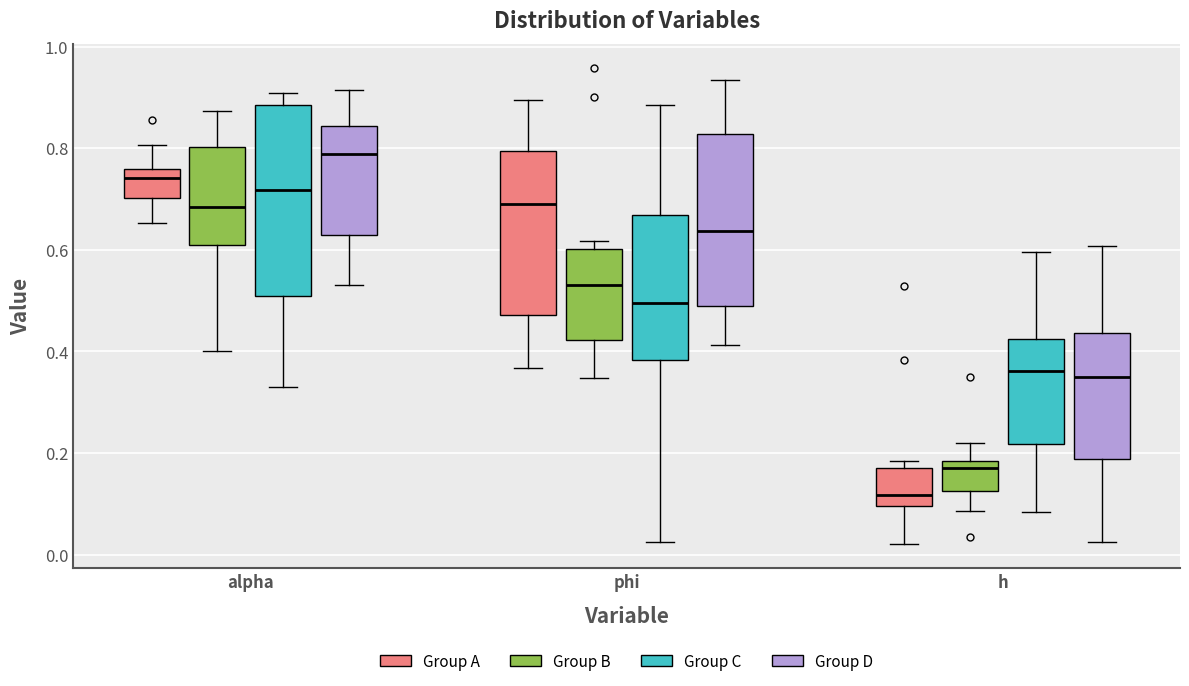

Where is the lower edge of the box for alpha (Group D) on the y-axis? The values are not printed on the chart, so give them approximately, as read against the axis.

0.62